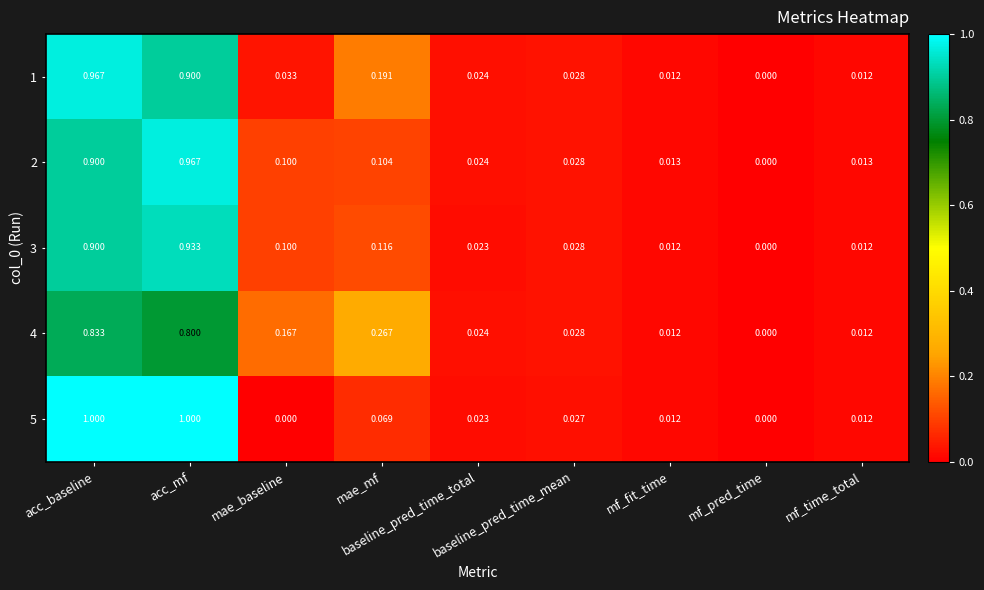

How many categories are shown in the chart?

9